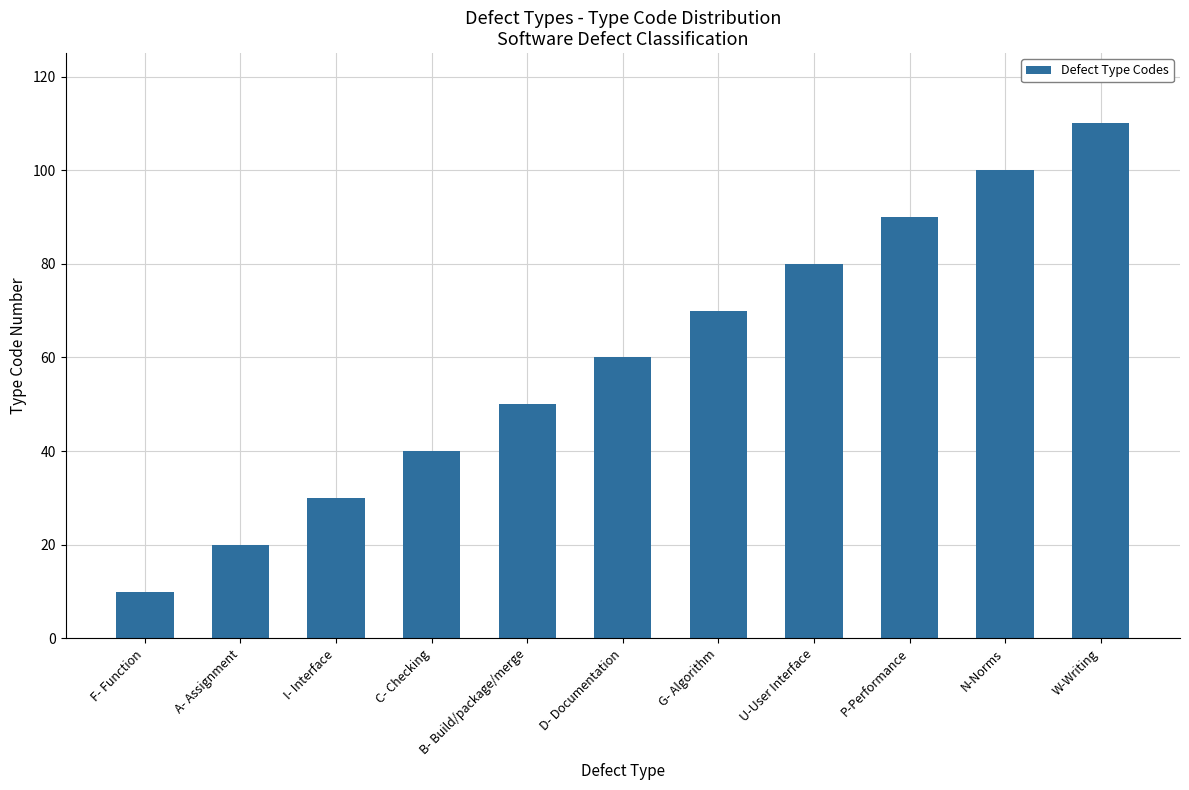

How many categories are shown in the chart?

11